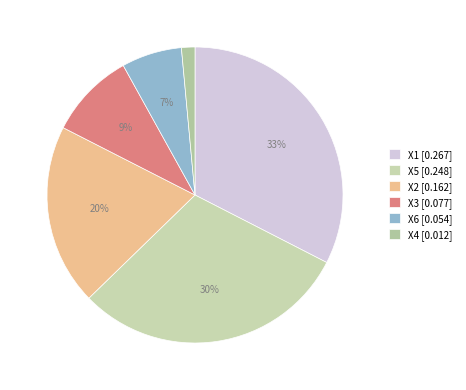

Rank the categories by value from lowest to highest.

X4, X6, X3, X2, X5, X1